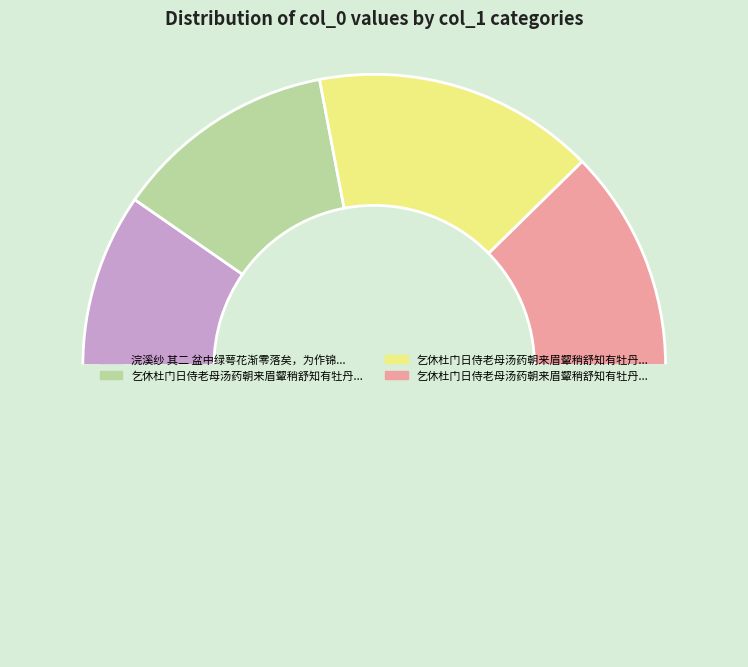

How many segments does this pie chart have?

5